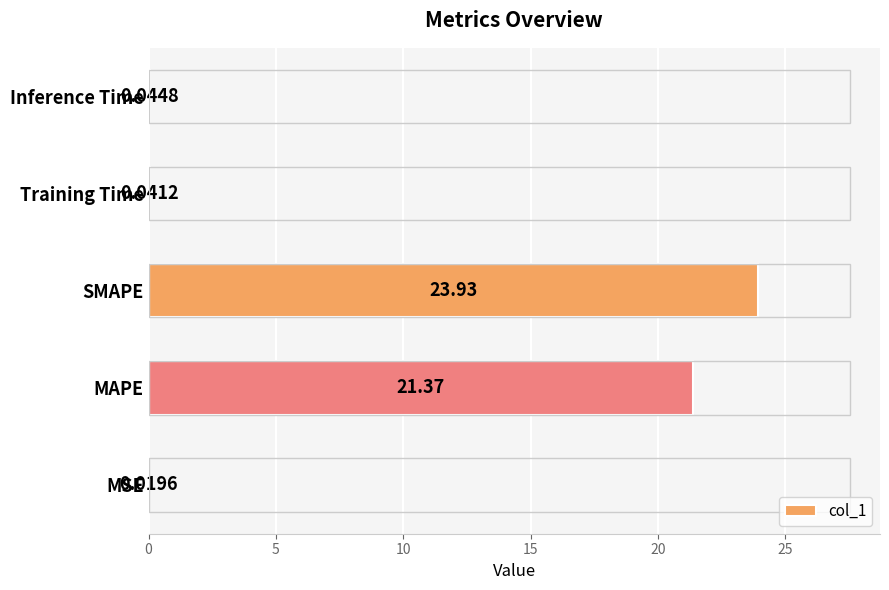

What is the average value?

9.1